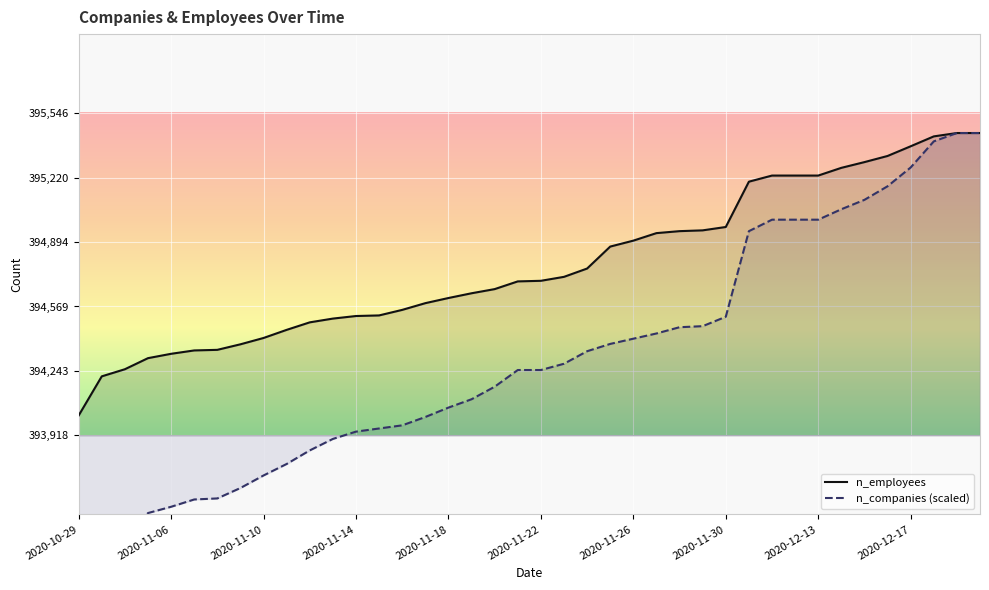

The n_employees series shows 203972.2 at 2020-11-11. True or false?

False